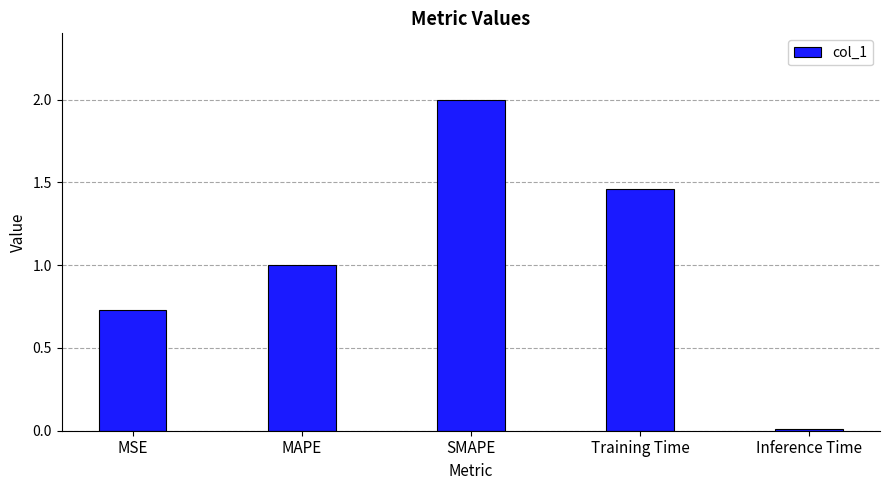

List the labels in order of value, smallest first.

Inference Time, MSE, MAPE, Training Time, SMAPE